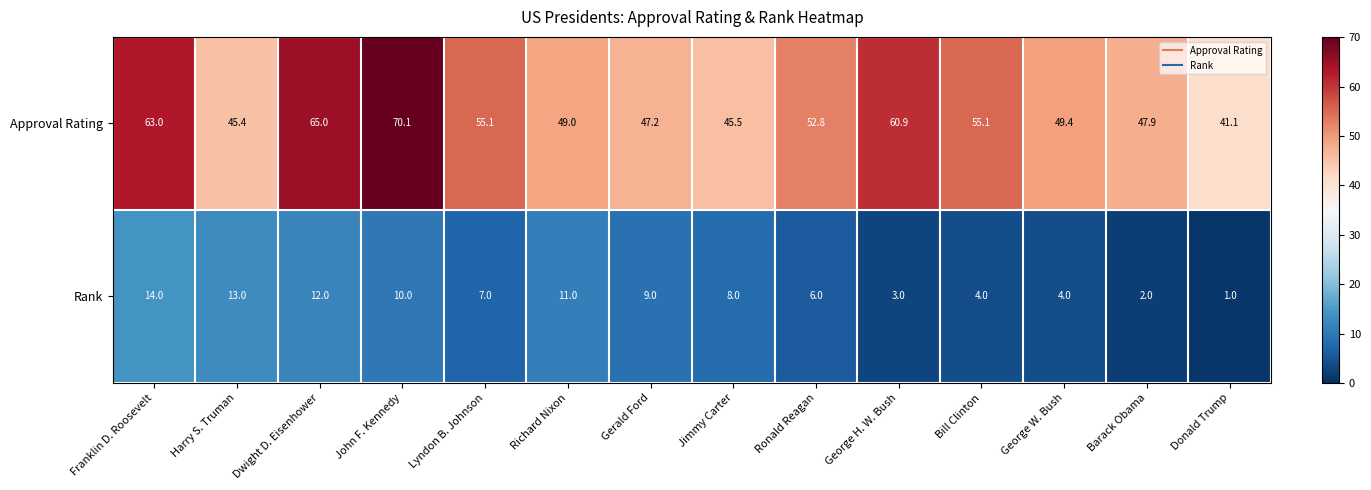

Reading right to left, what are all the values shown in this chart?

Approval Rating: Donald Trump=41.1	Barack Obama=47.9	George W. Bush=49.4	Bill Clinton=55.1	George H. W. Bush=60.9	Ronald Reagan=52.8	Jimmy Carter=45.5	Gerald Ford=47.2	Richard Nixon=49.0	Lyndon B. Johnson=55.1	John F. Kennedy=70.1	Dwight D. Eisenhower=65.0	Harry S. Truman=45.4	Franklin D. Roosevelt=63.0
Rank: Donald Trump=1.0	Barack Obama=2.0	George W. Bush=4.0	Bill Clinton=4.0	George H. W. Bush=3.0	Ronald Reagan=6.0	Jimmy Carter=8.0	Gerald Ford=9.0	Richard Nixon=11.0	Lyndon B. Johnson=7.0	John F. Kennedy=10.0	Dwight D. Eisenhower=12.0	Harry S. Truman=13.0	Franklin D. Roosevelt=14.0